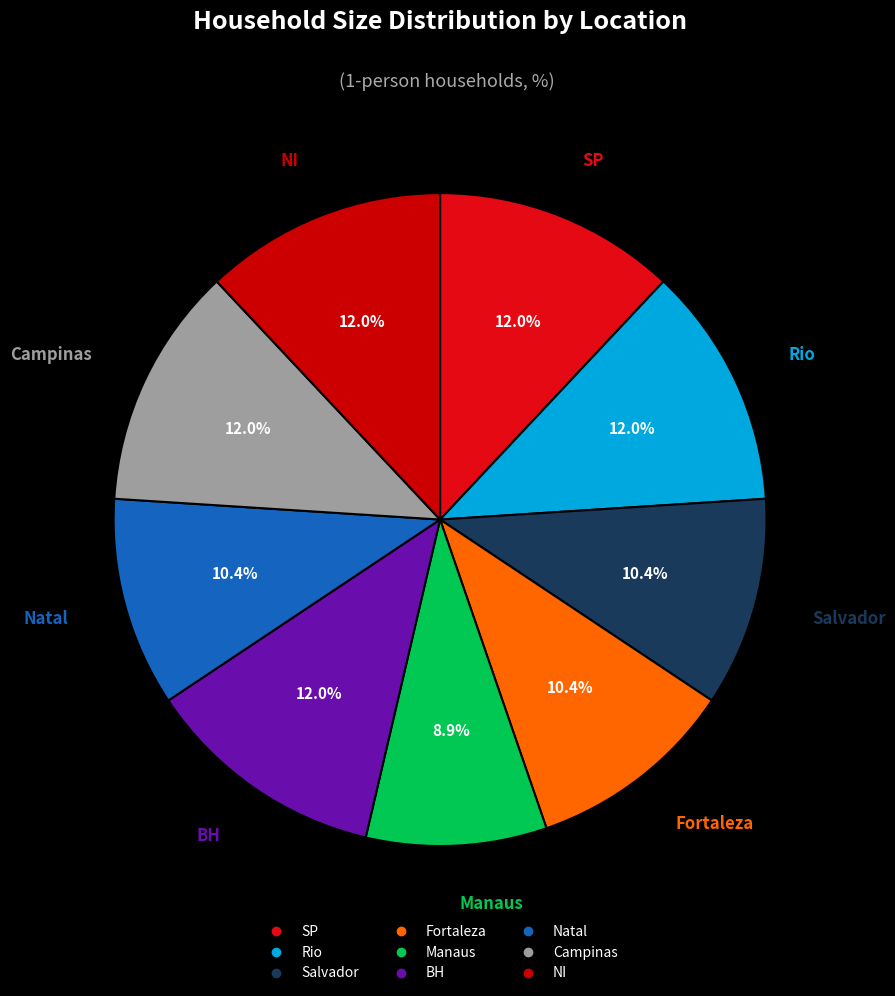

To the nearest percent, what is the average slice percentage?

11%